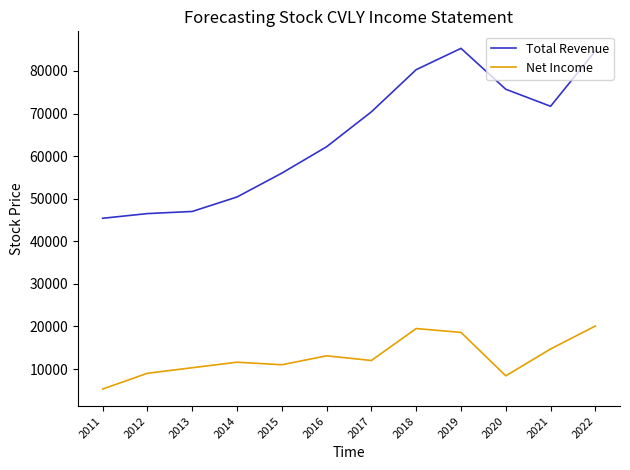

Rank the series by their maximum value, from lowest to highest.

Net Income, Total Revenue